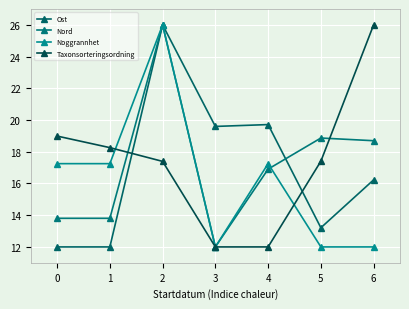

The Noggrannhet series shows 17.2 at 4. True or false?

True